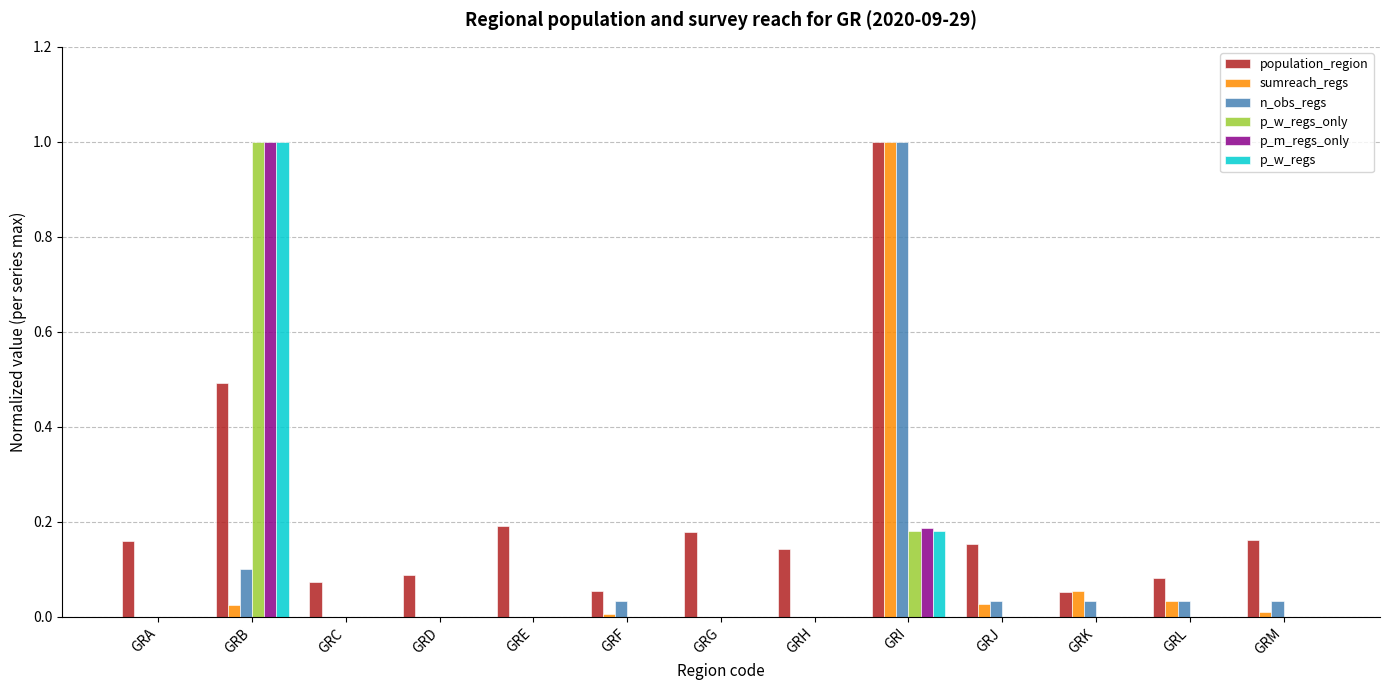

True or false: population_region has a value of 0.3 at GRM.

False